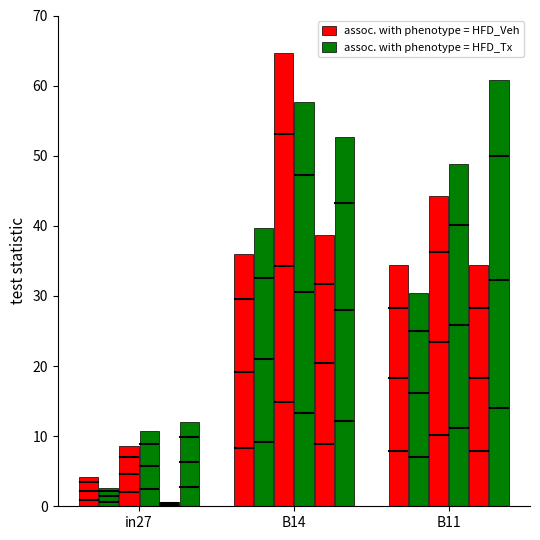

How many distinct data groups are displayed?

6